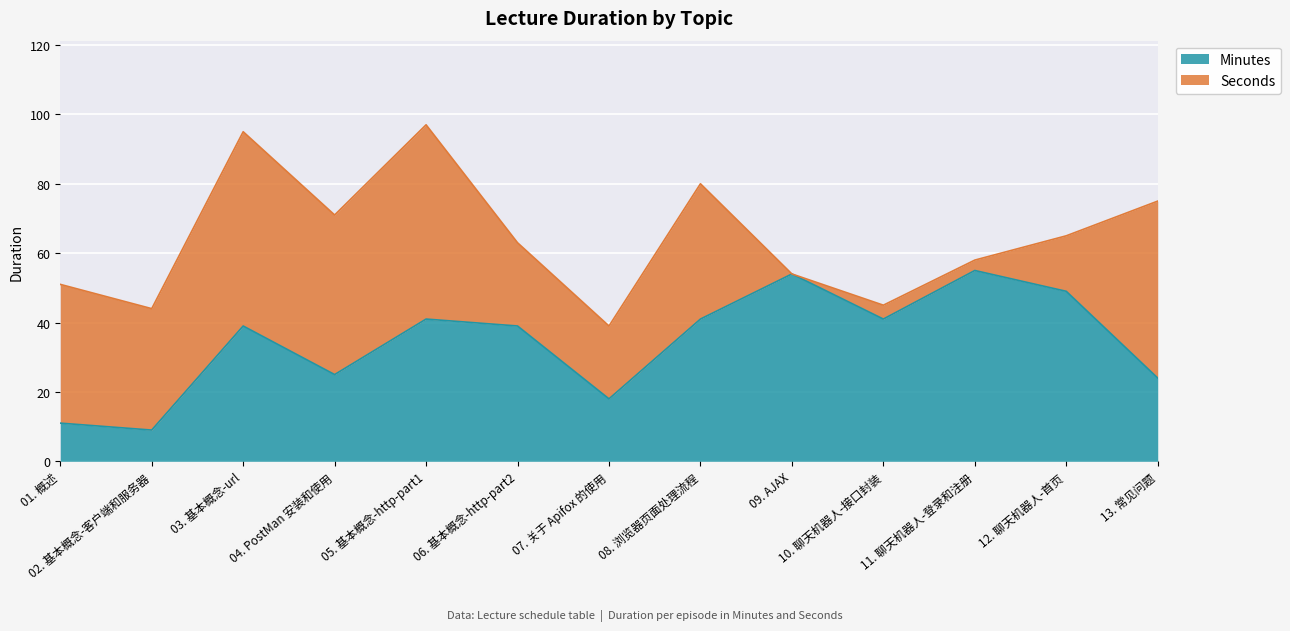

The value at 02. 基本概念-客户端和服务器 is 9. True or false?

True